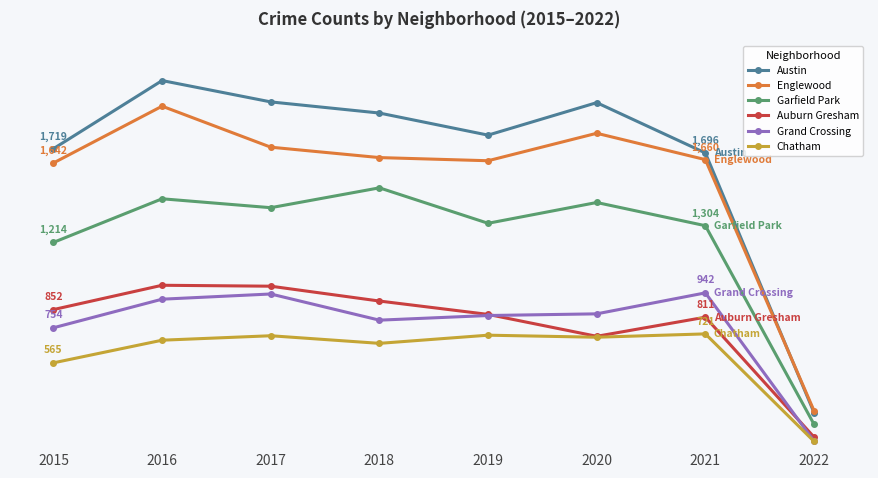

At how many categories does at least one series exceed 429?

7